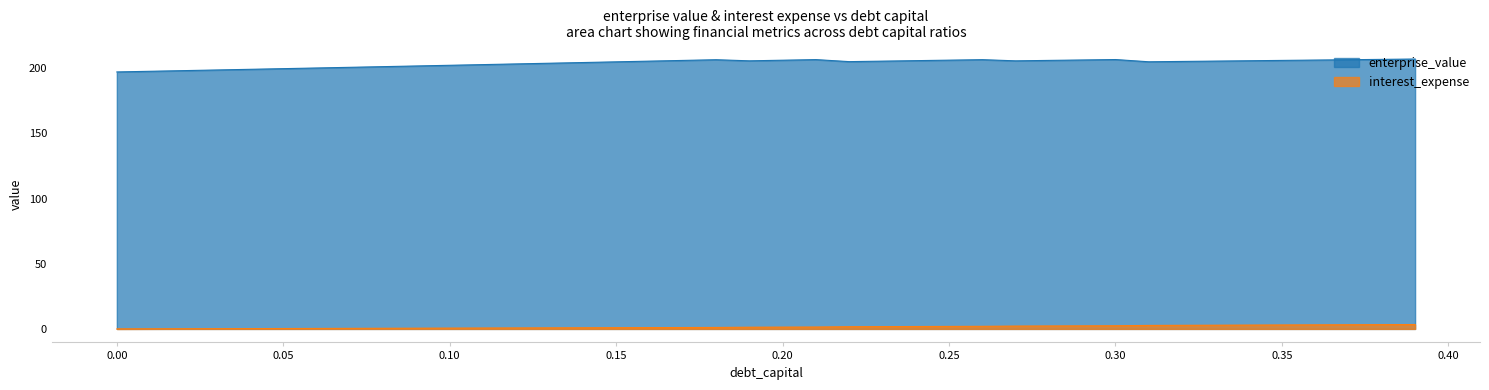

At which label is debt_capital closest to 1?

0.16